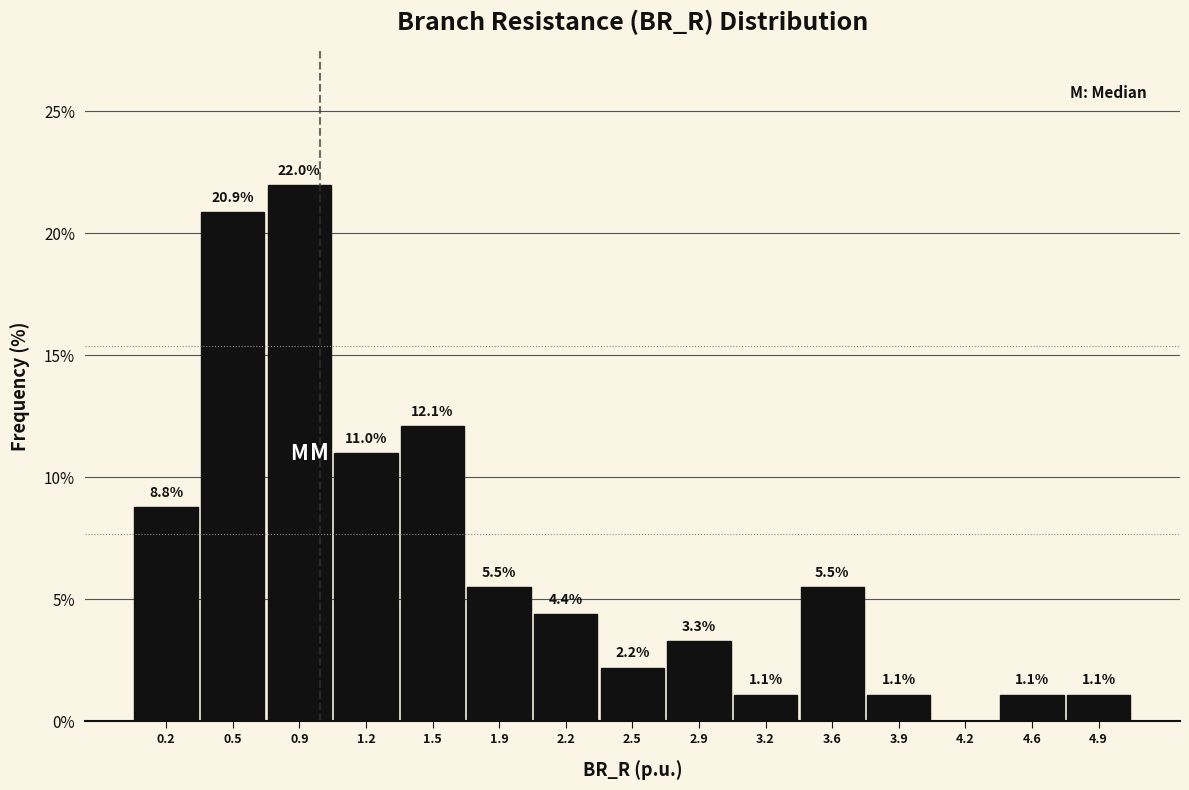

Over which range of the x-axis is the bar tallest?

0.70 to 1.05